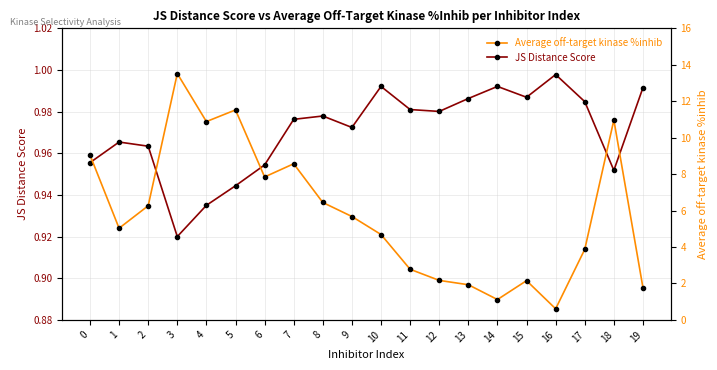

In Average off-target kinase %inhib, how many points are higher than both neighbors (excluding endpoints)?

5